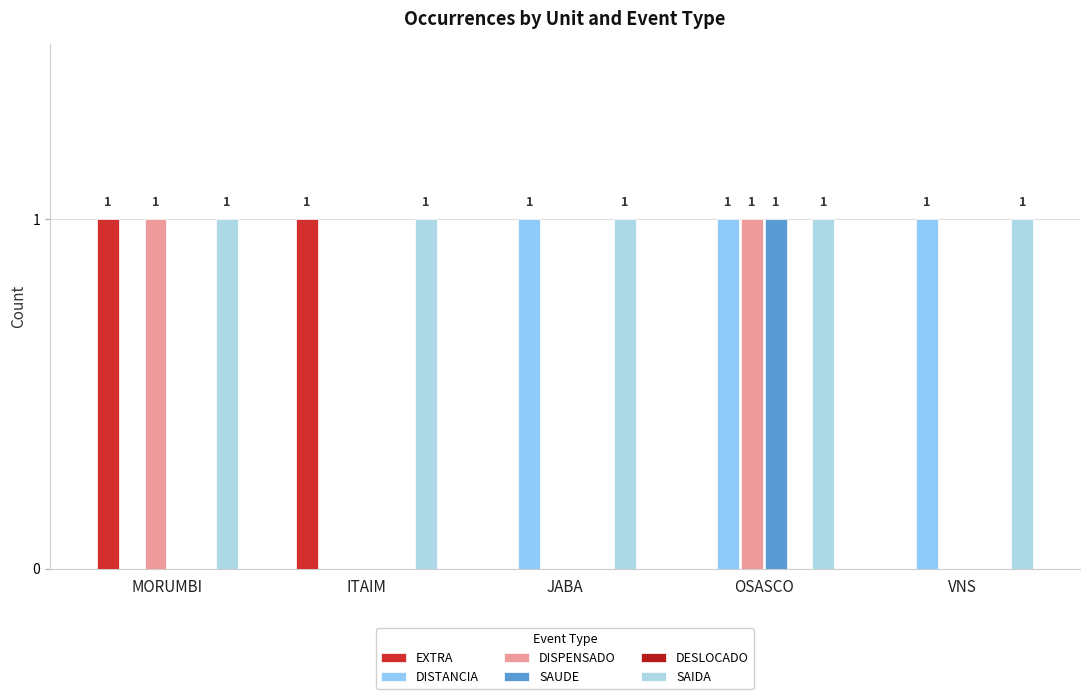

What position from the left is OSASCO?

4